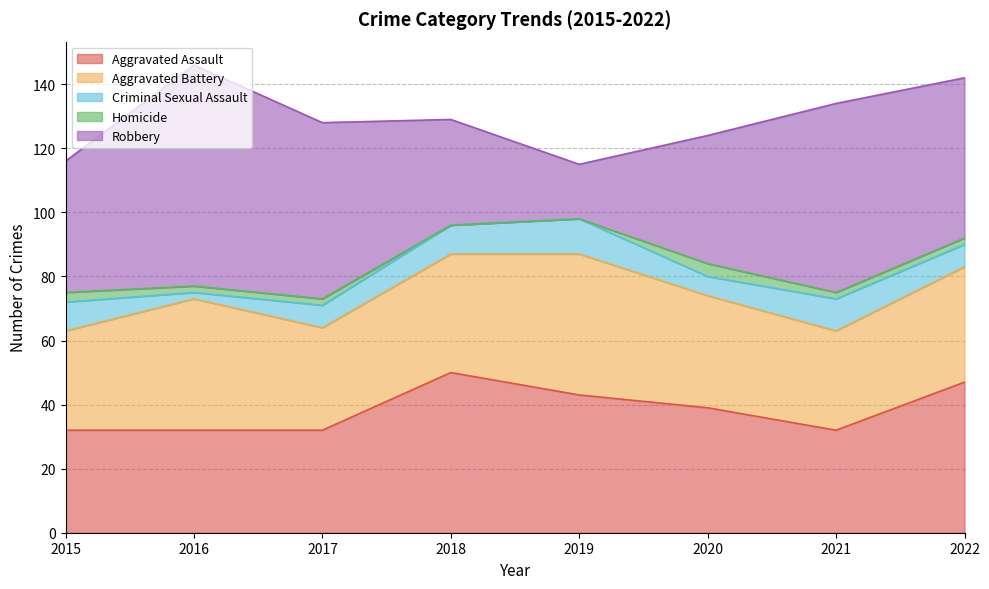

At which category does the chart reach its minimum across all series?

2018